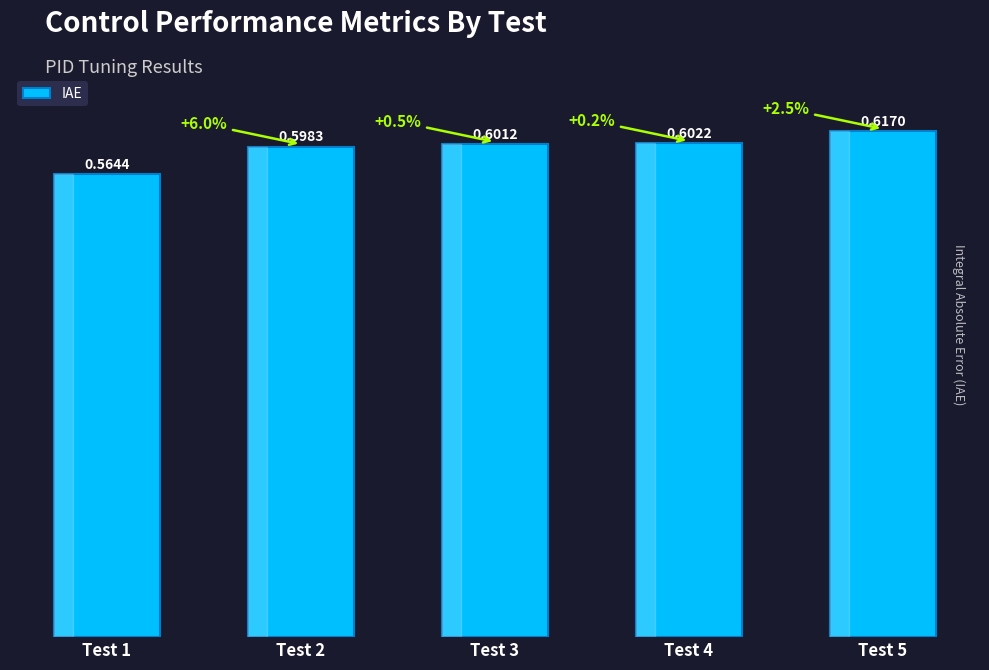

What is the sum of all values?

3.0